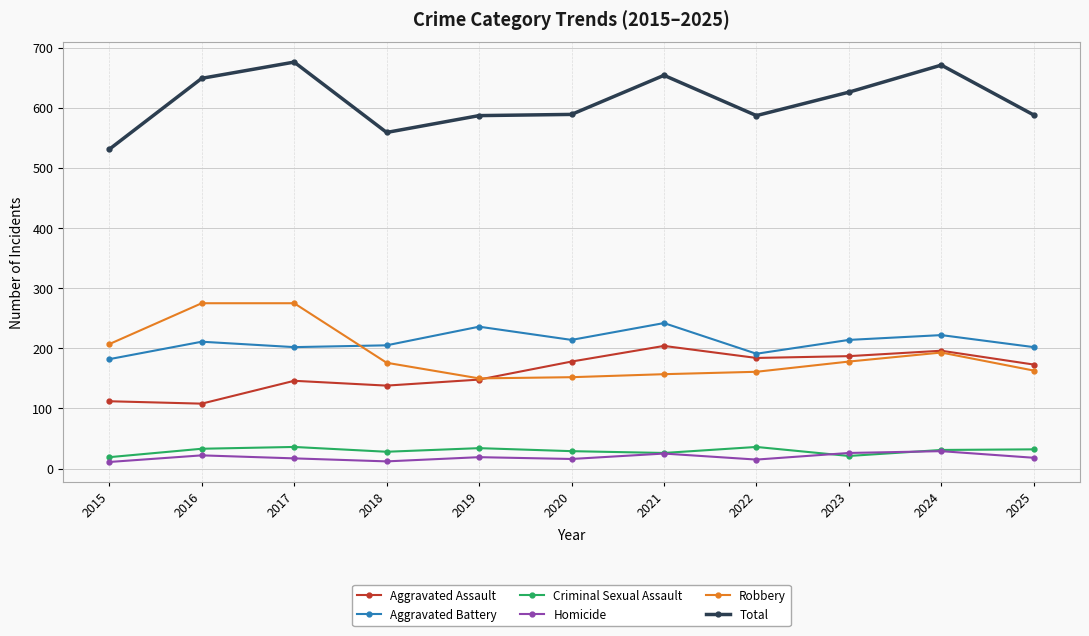

True or false: Aggravated Assault has a value of 184 at 2022.

True